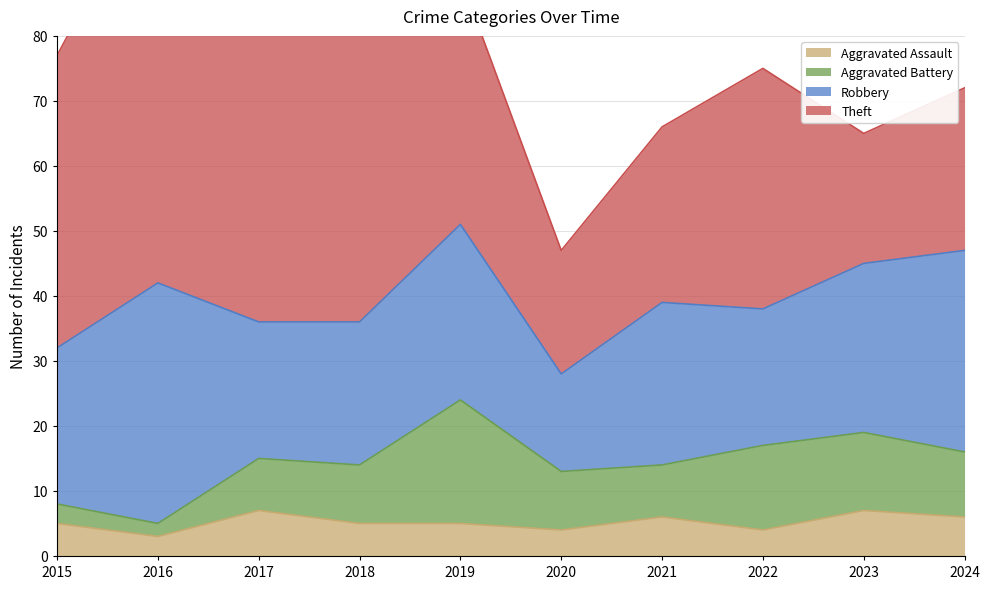

How many values in the Aggravated Battery series are below 9?

4